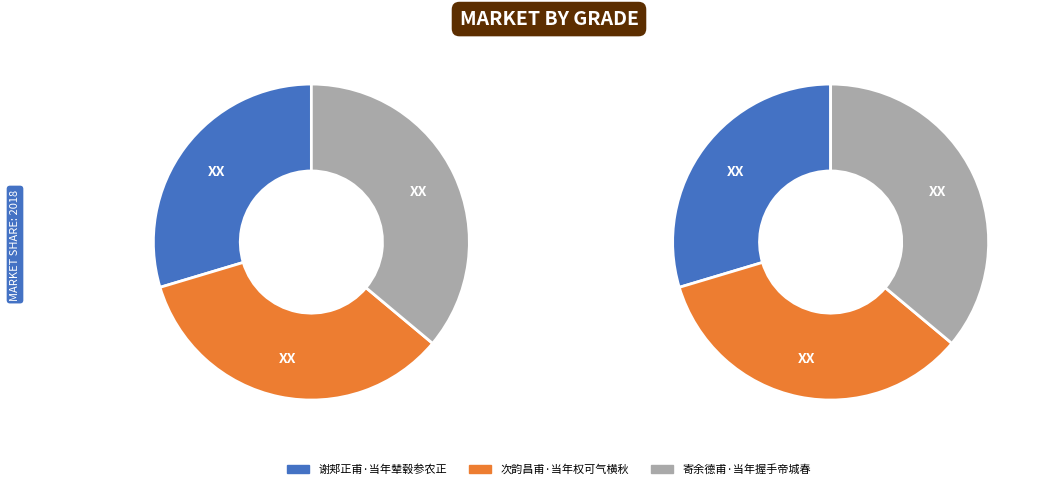

Which has a higher value, 次韵昌甫·当年权可气横秋 or 寄余德甫·当年握手帝城春?

寄余德甫·当年握手帝城春